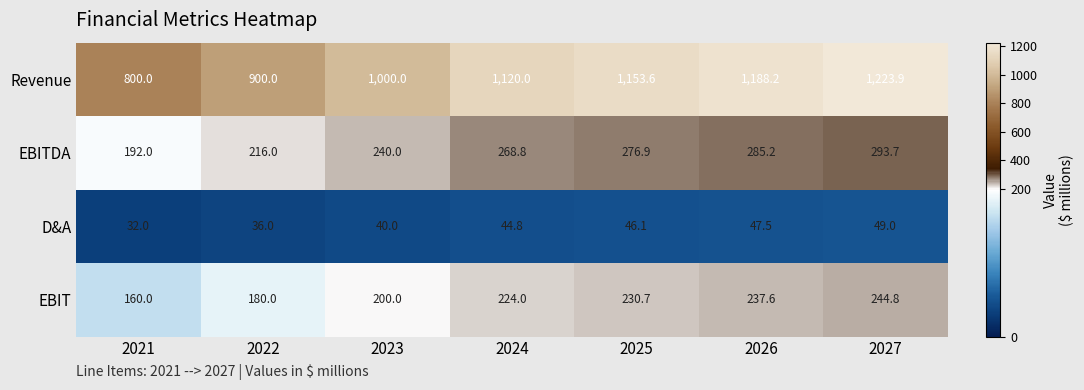

At how many categories does at least one series exceed 899?

6